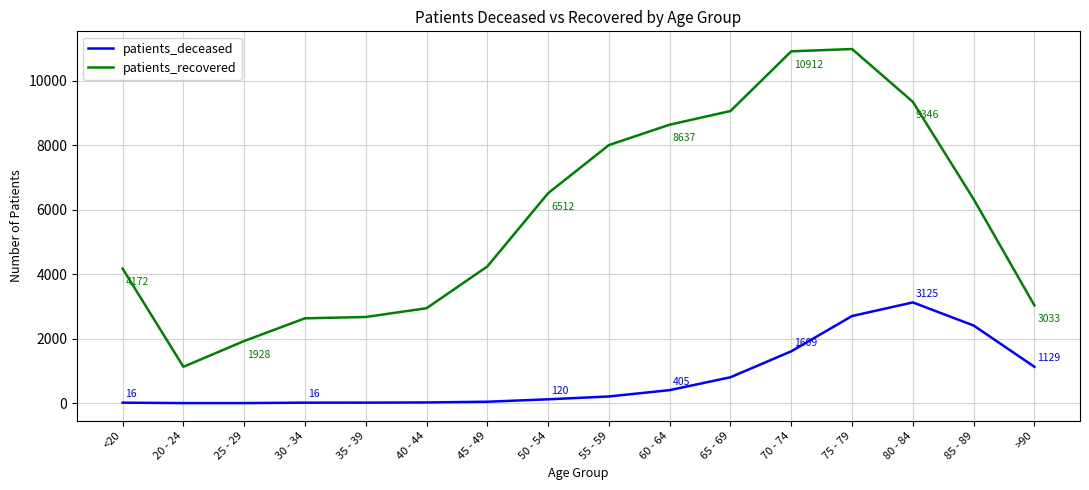

True or false: patients_deceased and patients_recovered cross at least once.

False